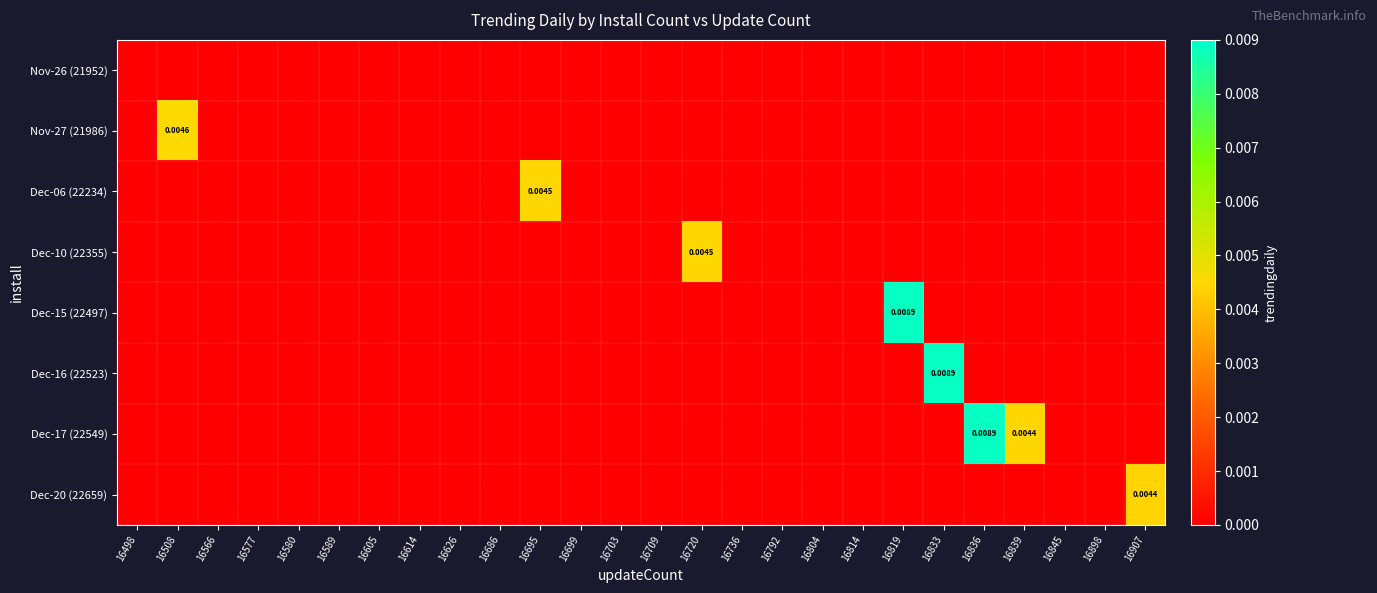

True or false: Dec-06 (22234) has a value of -0.0 at 16819.

False